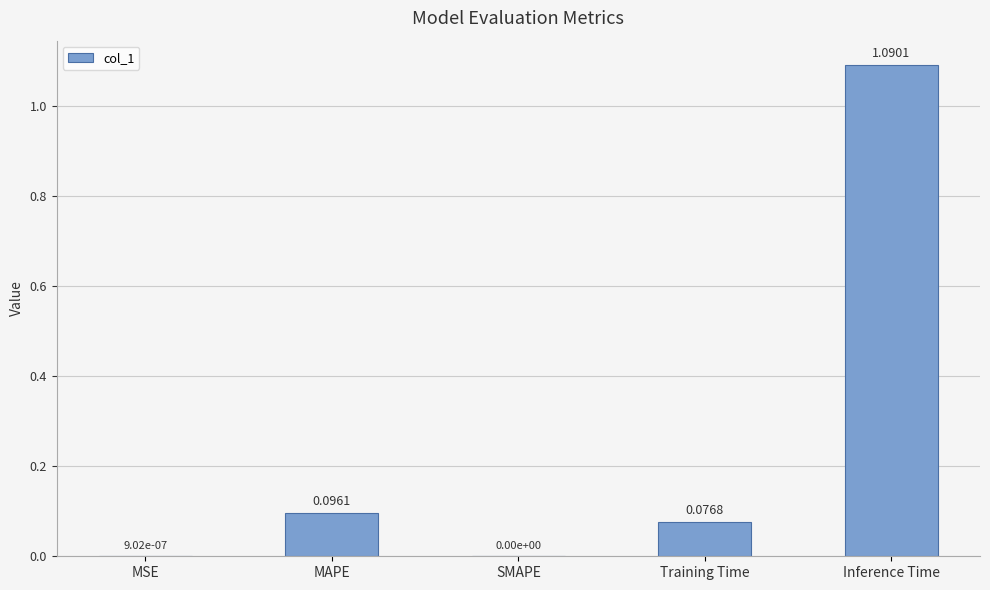

What is the sum of the values at Training Time and MAPE?

0.2